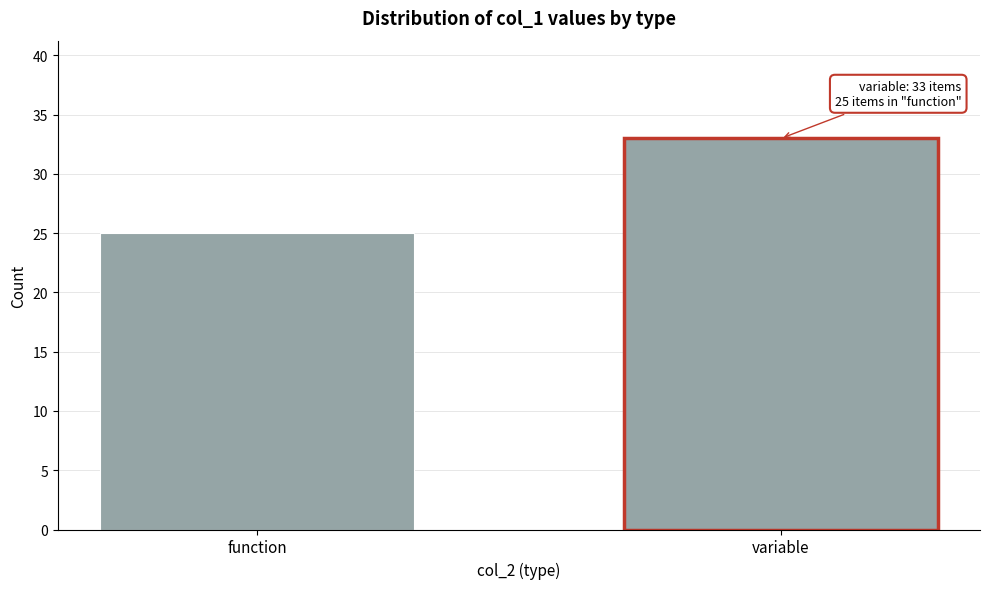

Reading left to right, transcribe all the data shown in this chart.

25	33